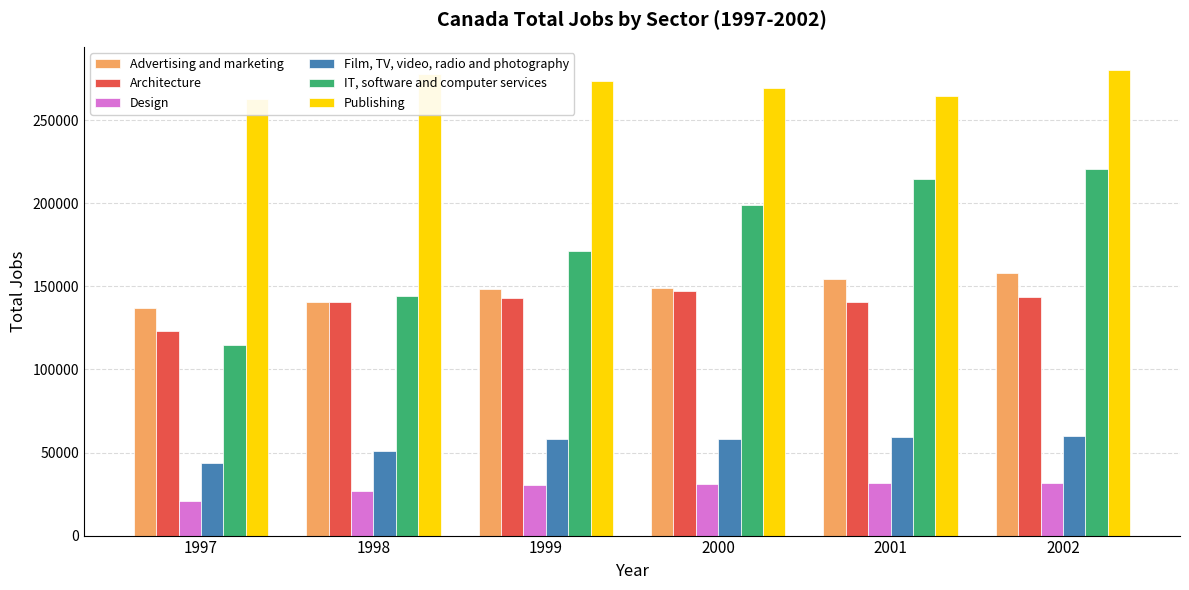

Reading left to right, transcribe all the data shown in this chart.

Advertising and marketing: 137110	140460	148255	149280	154370	157805
Architecture: 123320	140775	143185	147380	140555	143560
Design: 20840	26600	30425	31055	31740	31805
Film, TV, video, radio and photography: 43615	50680	58350	58215	59360	59990
IT, software and computer services: 114650	144325	171065	199160	214925	220650
Publishing: 262616	278068	273667	269623	264908	280251